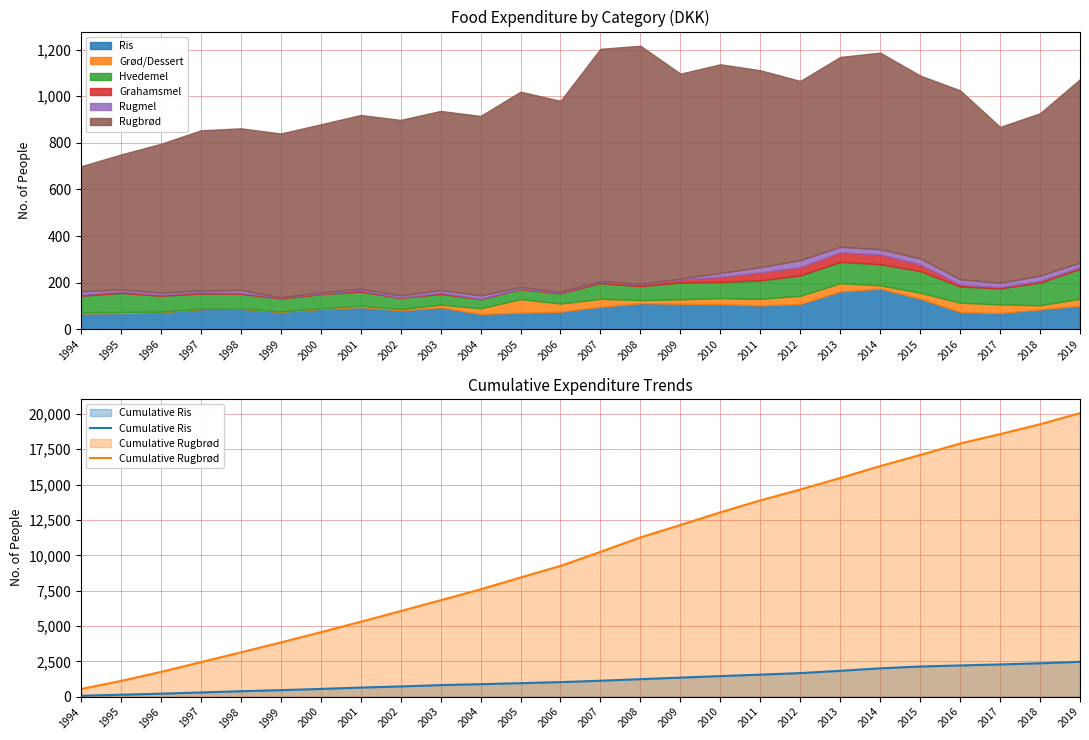

Reading left to right, what are all the values shown in this chart?

Cumulative Ris: 68.1	137.8	211.3	298.2	386.2	460.9	548.2	643.5	724.6	818.6	884.4	955.2	1030.7	1127.3	1239.1	1348.6	1456.6	1558.9	1667.5	1829.7	2004.2	2135.7	2209.6	2279.3	2364.4	2465.4
Cumulative Rugbrød: 536.2	1114.5	1752.7	2439.5	3132.5	3835.0	4556.1	5301.1	6054.0	6822.4	7592.3	8430.0	9248.7	10244.6	11265.9	12144.8	13039.8	13884.8	14653.0	15467.4	16310.7	17095.3	17905.5	18574.3	19270.5	20057.4